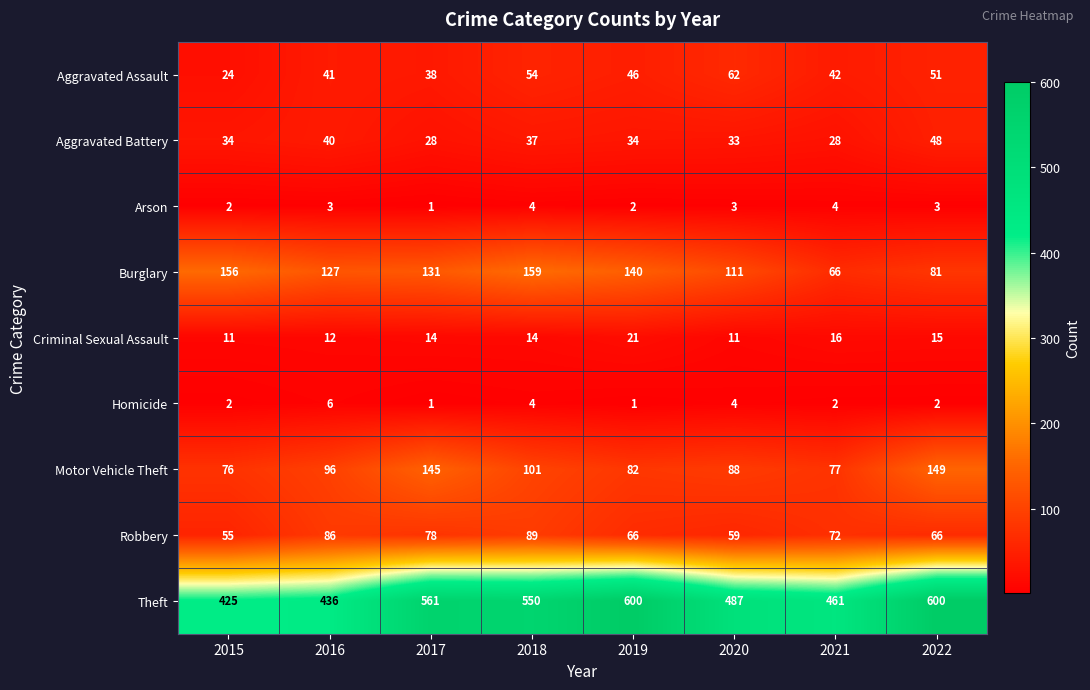

The Motor Vehicle Theft series shows 48 at 2021. True or false?

False